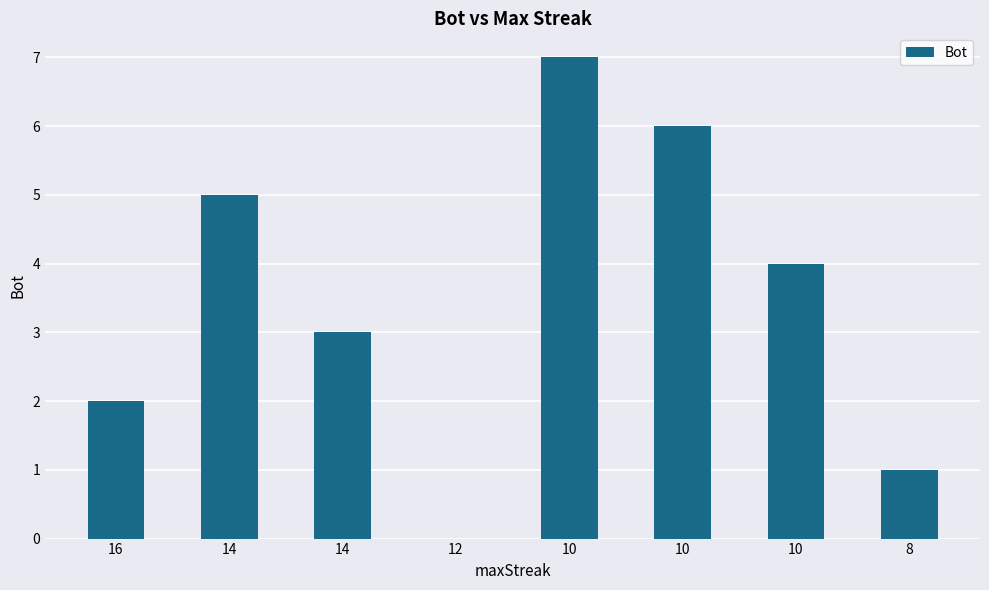

List the labels in order of value, largest first.

10, 10, 14, 10, 14, 16, 8, 12